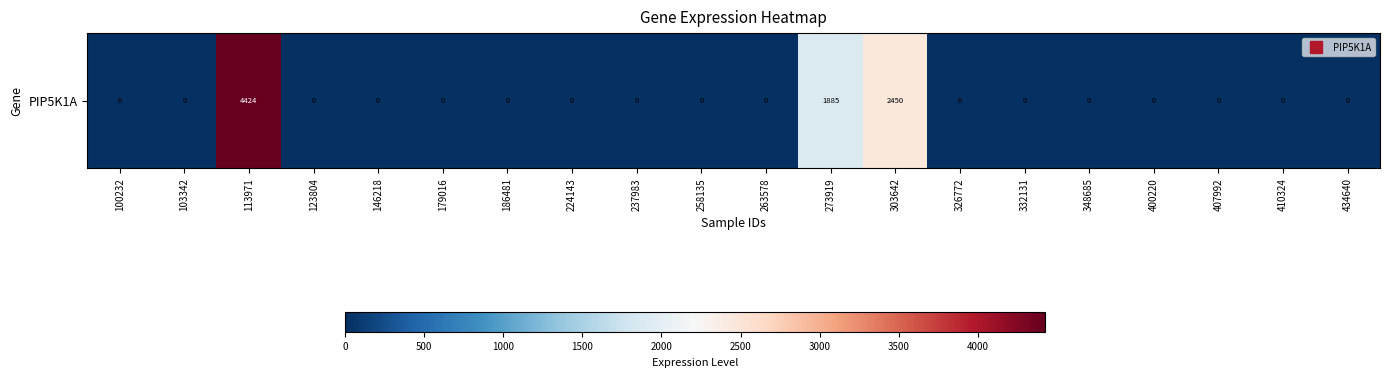

What is the difference between the values at 258135 and 113971?

4424